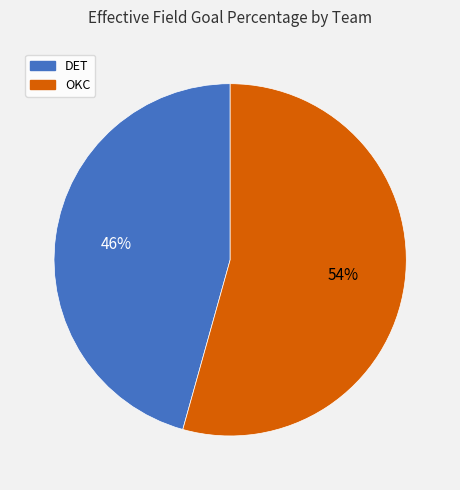

Is the sum of DET and OKC greater than half?

Yes